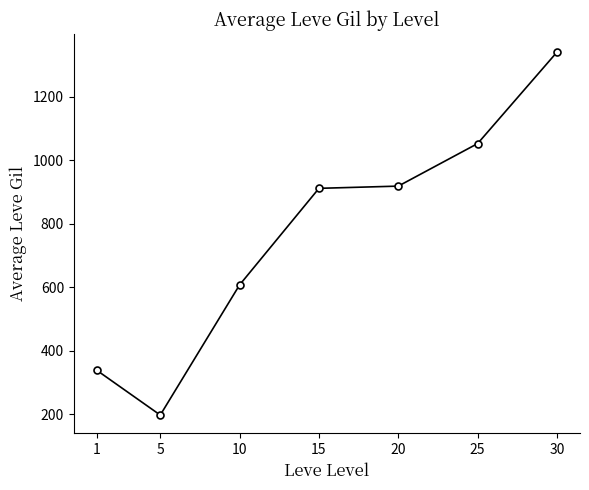

What is the sum of all values?

5363